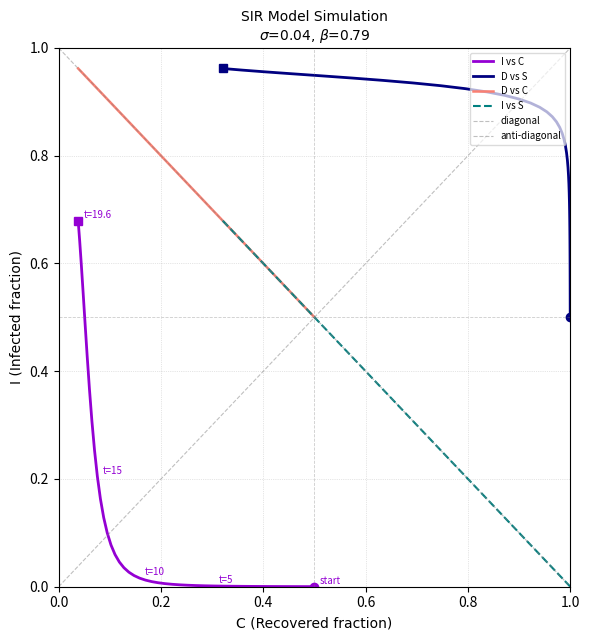

True or false: C and D cross at least once.

False